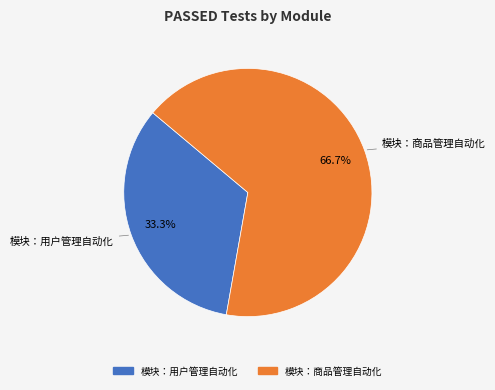

Do 模块：商品管理自动化 and 模块：用户管理自动化 together represent more than half of the pie?

Yes